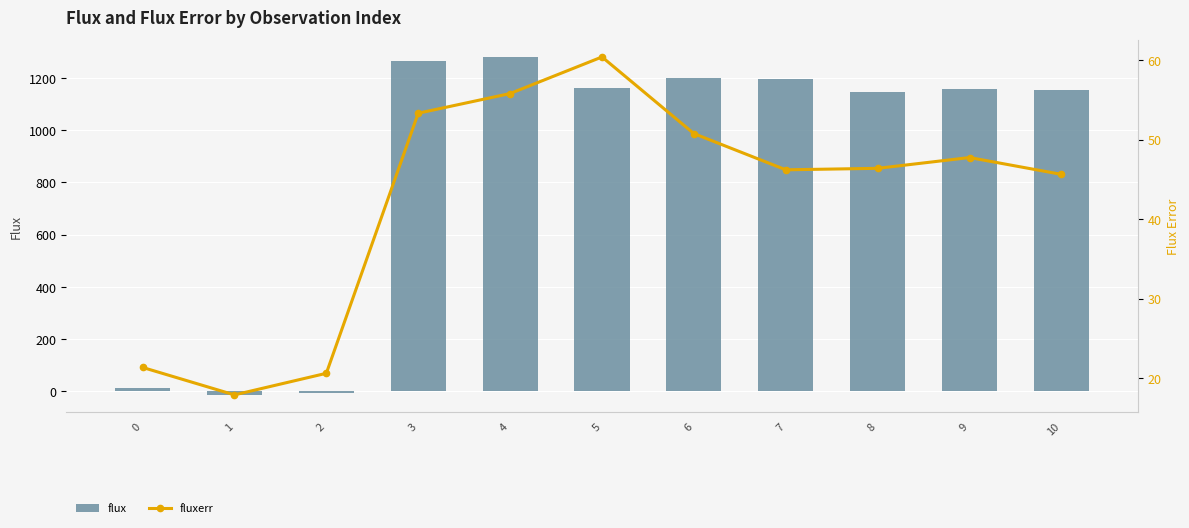

What is the value of the fluxerr bar at the 9th from the left?

46.4